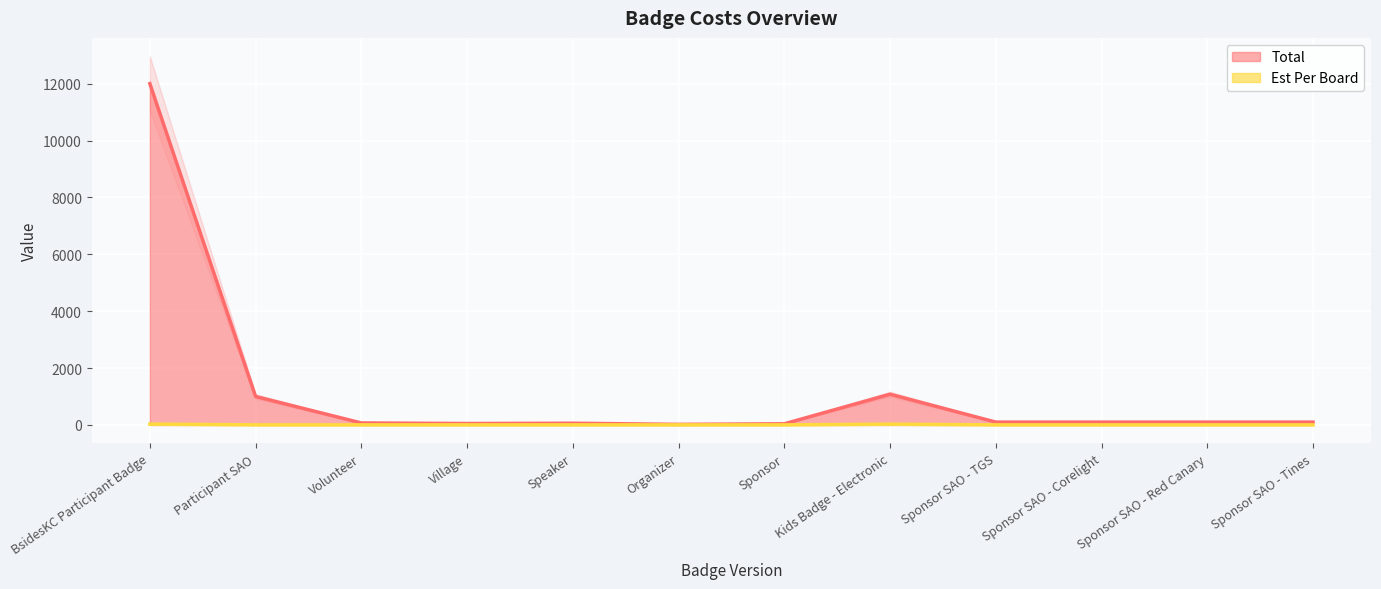

Is it true that Est Per Board equals 2.0 at Sponsor SAO - TGS?

True